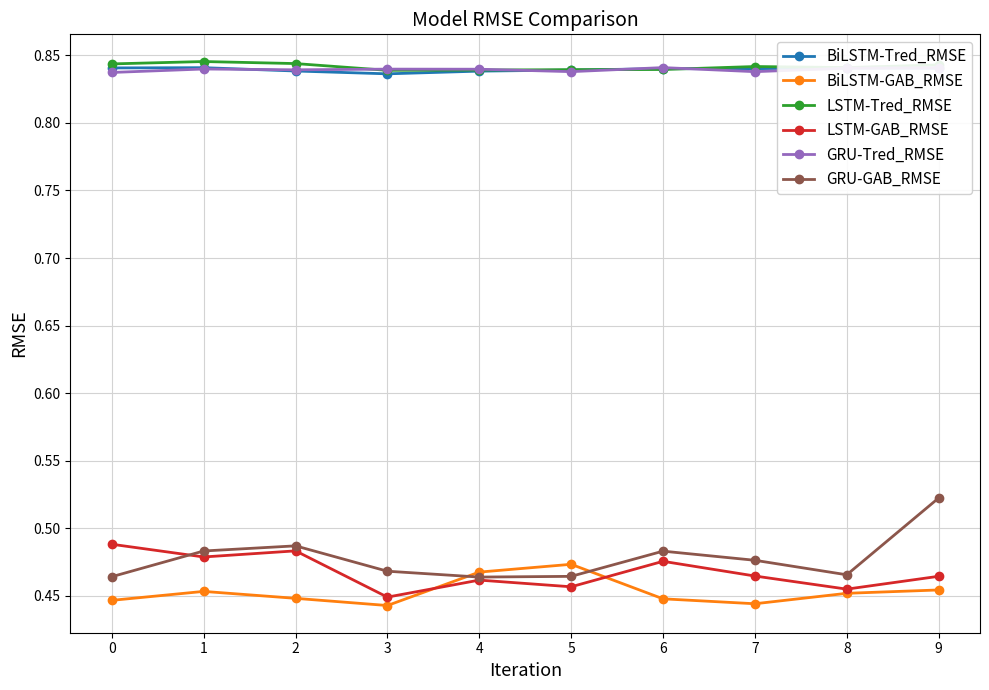

Between 0 and 9, which series saw the biggest shift?

GRU-GAB_RMSE